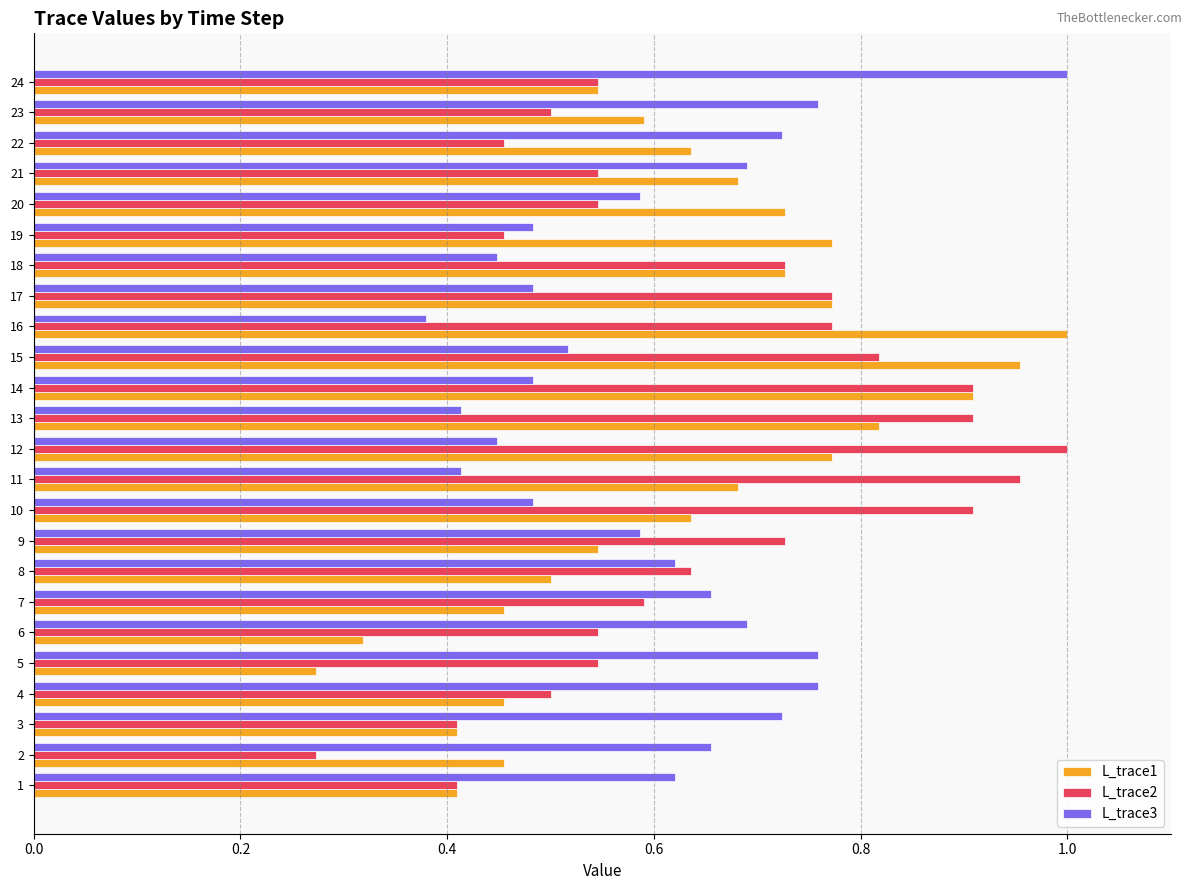

Is it true that L_trace2 equals 0.4 at 3?

True